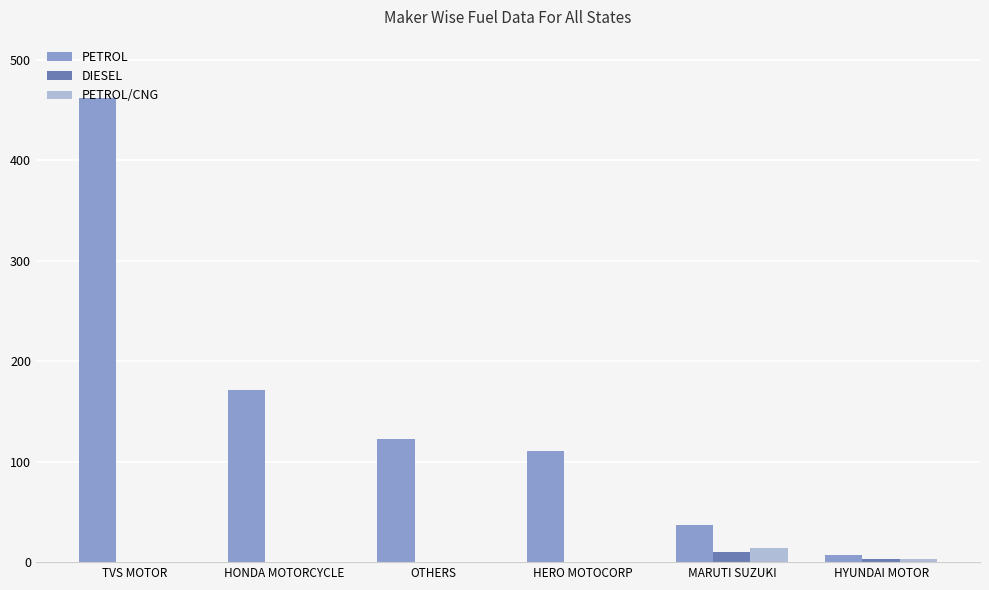

Count the DIESEL values in the range 0 to 3.

5